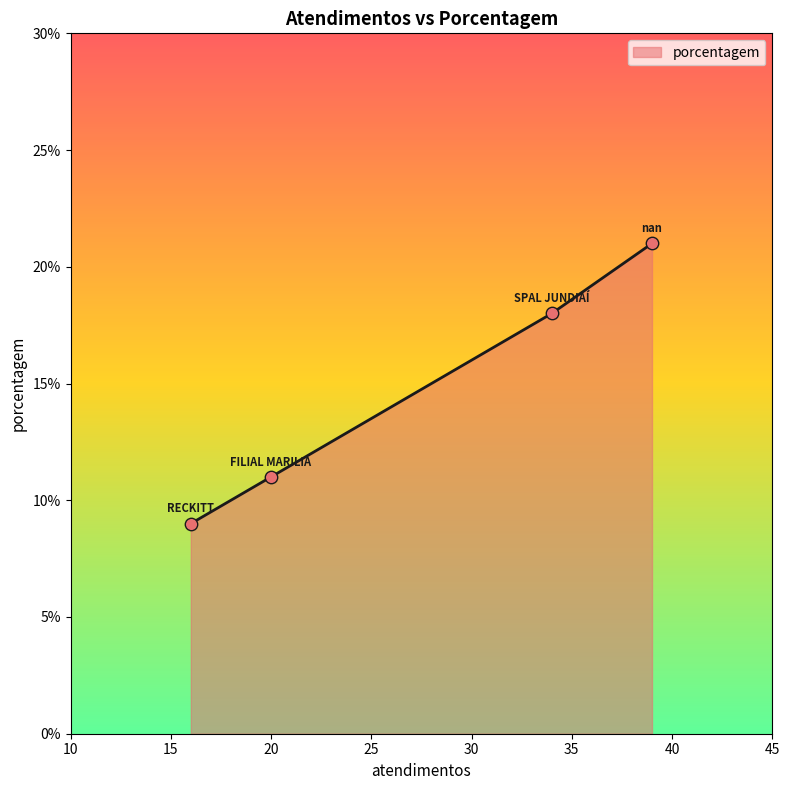

What is the greatest value displayed?

21.0